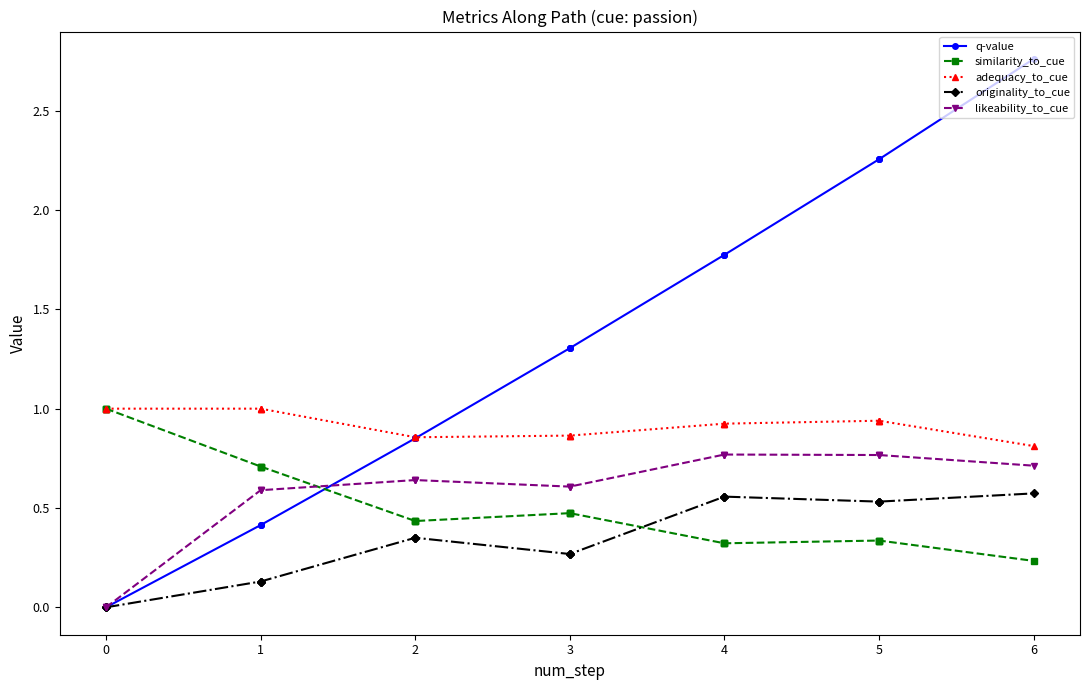

How many distinct data groups are displayed?

5